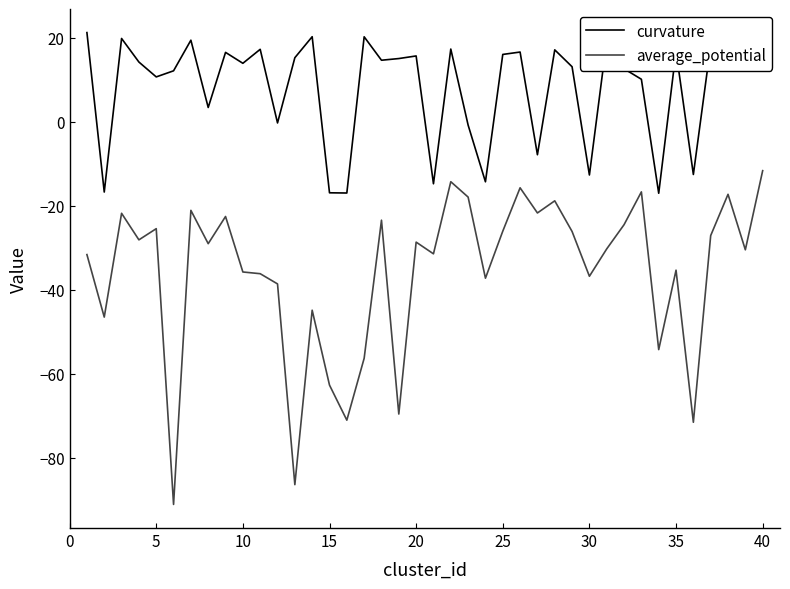

Rank the series by their average value, from highest to lowest.

curvature, average_potential